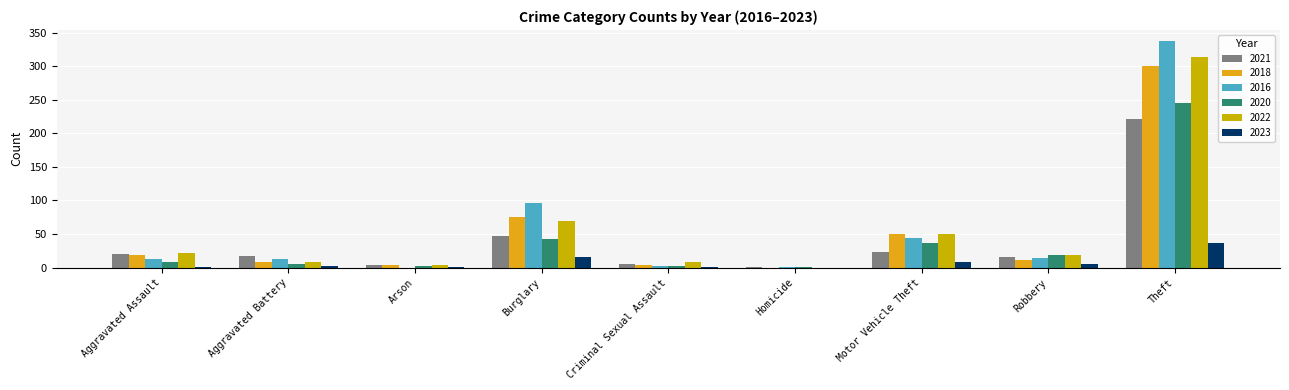

What is the difference between the second highest and second lowest values in the 2022 series?

65